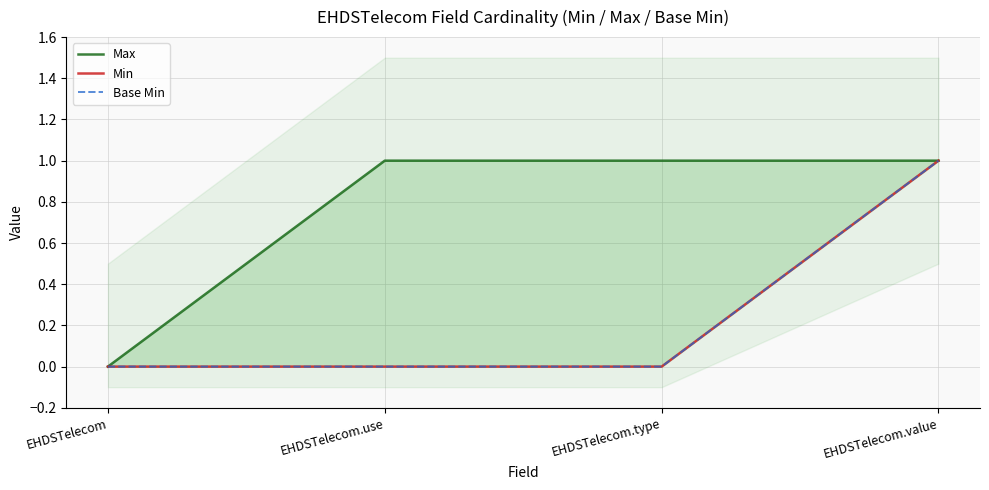

Which series has the widest spread of values?

Max